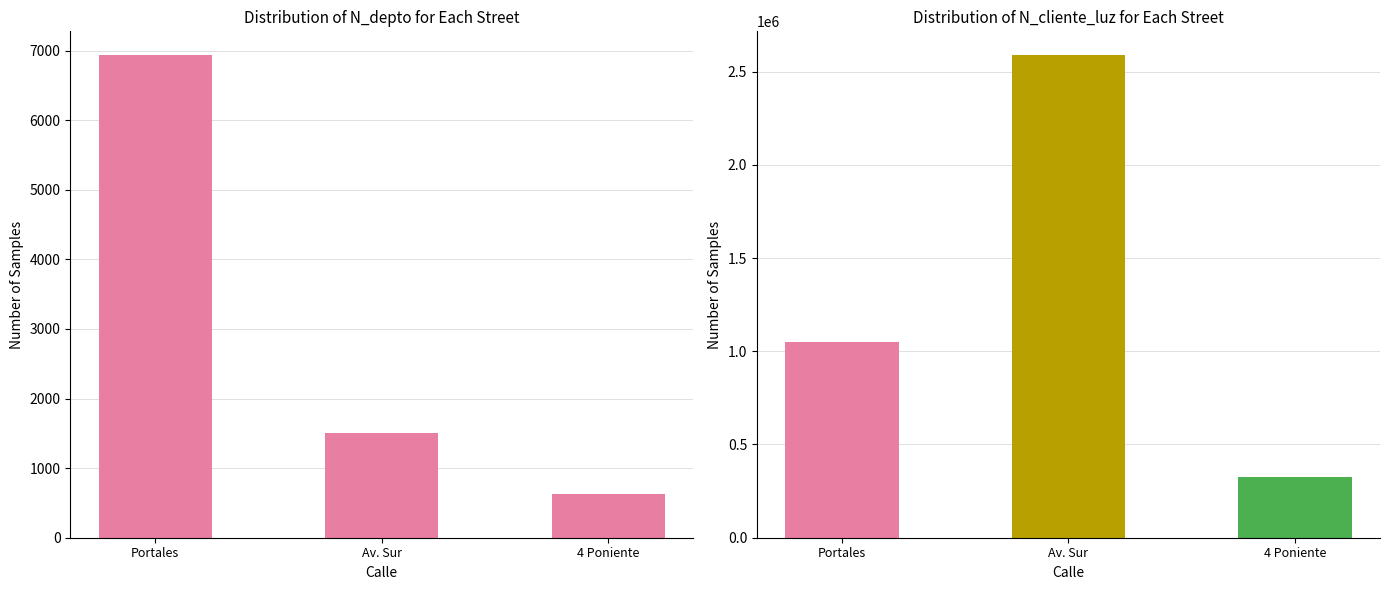

What is the smallest value displayed?

630